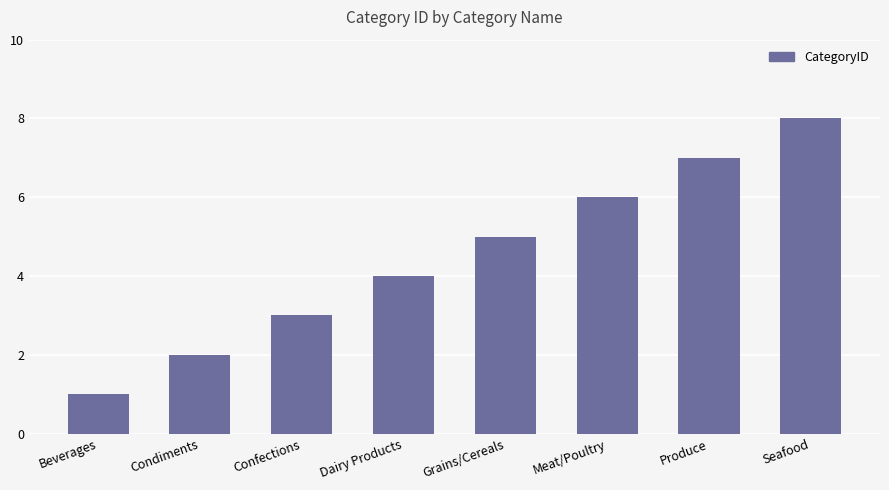

Which label corresponds to the smallest value in the chart?

Beverages